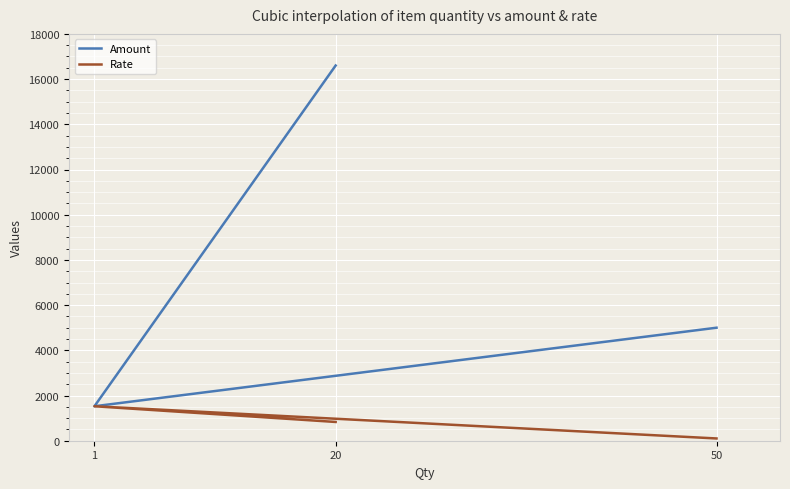

What is the difference between the Amount values at 20 and 50?

11600